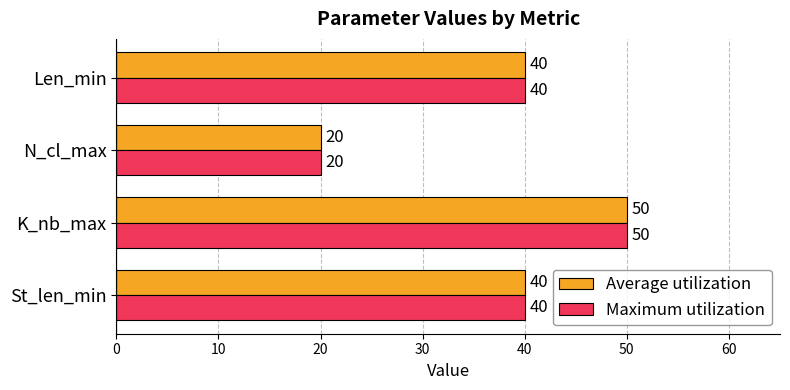

Count the number of categories in the chart.

4